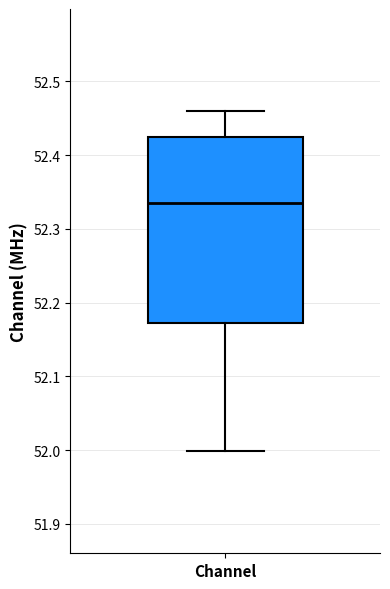

Transcribe this box plot: give where the median line is, the range the box spans, and where the two whiskers end, as read against the y-axis. The values are not printed on the chart, so give them approximately, as read against the axis.

median 52.34, box 52.17 to 52.42, whiskers 52.00 to 52.46